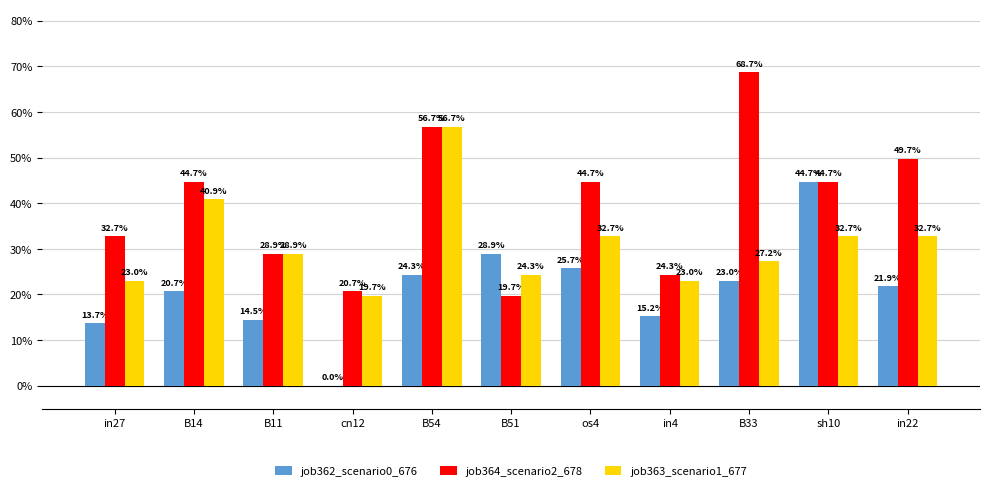

What are all the series names shown in the legend?

job362_scenario0_676, job364_scenario2_678, job363_scenario1_677